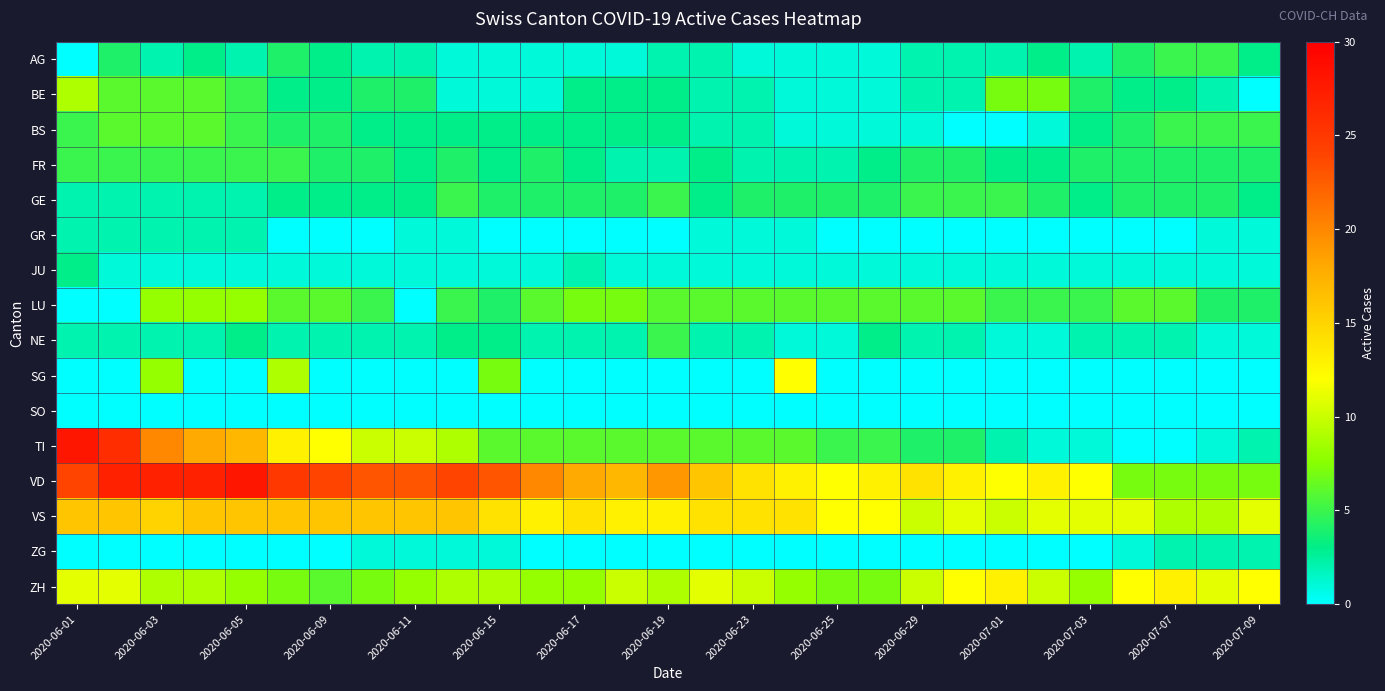

Reading left to right, list all the values displayed in this chart.

AG: 0	4	2	3	2	4	3	2	2	1	1	1	1	1	2	2	1	1	1	1	2	2	2	3	2	4	5	5	3
BE: 9	6	6	6	5	3	3	4	4	1	1	1	3	3	3	2	2	1	1	1	2	2	7	7	4	3	3	2	0
BS: 5	6	6	6	5	4	4	3	3	3	3	3	3	3	3	2	2	1	1	1	1	0	0	1	3	4	5	5	5
FR: 5	5	5	5	5	5	4	4	3	4	3	4	3	2	2	3	2	2	2	3	4	4	3	3	4	4	4	4	4
GE: 2	2	2	2	2	3	3	3	3	5	4	4	4	4	5	3	4	4	4	4	5	5	5	4	3	4	4	4	3
GR: 2	2	2	2	2	0	0	0	1	1	0	0	0	0	0	1	1	1	0	0	0	0	0	0	0	0	0	1	1
JU: 3	1	1	1	1	1	1	1	1	1	1	1	2	1	1	1	1	1	1	1	1	1	1	1	1	1	1	1	1
LU: 0	0	8	8	8	6	6	5	0	5	4	6	7	7	6	6	6	6	6	6	6	6	5	5	5	6	6	4	4
NE: 2	2	2	2	3	2	2	2	2	3	3	2	2	2	5	2	2	1	1	3	2	2	1	1	2	2	2	1	1
SG: 0	0	8	0	0	9	0	0	0	0	7	0	0	0	0	0	0	12	0	0	0	0	0	0	0	0	0	0	0
SO: 0	0	0	0	0	0	0	0	0	0	0	0	0	0	0	0	0	0	0	0	0	0	0	0	0	0	0	0	0
TI: 28	26	20	18	17	13	12	10	10	9	6	6	6	6	6	6	6	6	5	5	4	4	2	1	1	0	0	1	2
VD: 24	27	27	27	28	25	24	23	23	24	23	20	18	17	19	16	14	13	12	13	14	13	12	13	12	7	7	7	7
VS: 16	16	15	16	16	16	16	16	16	16	14	13	14	13	13	14	14	14	12	12	10	11	10	11	11	11	9	9	11
ZG: 0	0	0	0	0	0	0	1	1	1	1	0	0	0	0	0	0	0	0	0	0	0	0	0	0	1	2	2	2
ZH: 11	11	9	9	8	7	6	7	8	9	9	8	8	10	9	11	10	8	7	7	10	12	13	10	8	12	13	11	12